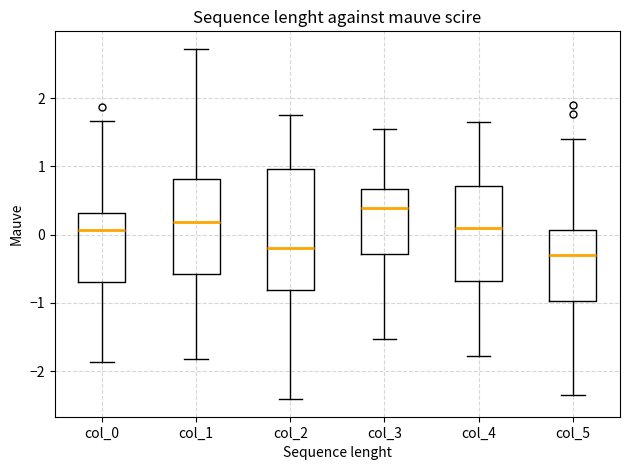

Where is the lower edge of the box for col_3 on the y-axis? The values are not printed on the chart, so give them approximately, as read against the axis.

-0.3